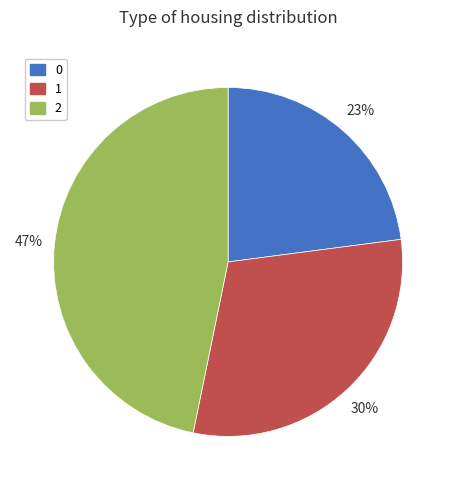

Count the number of slices in the pie.

3